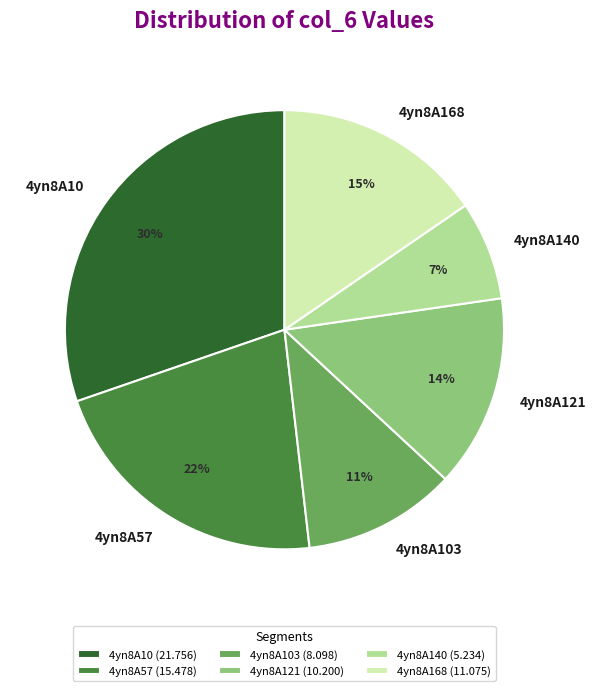

Count the number of slices in the pie.

6